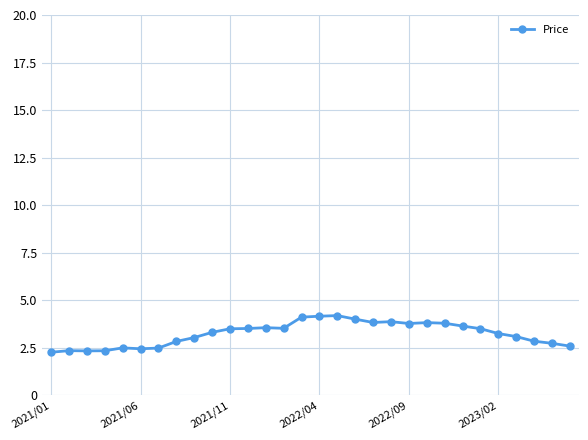

What is the difference between the maximum and minimum values?

1.9